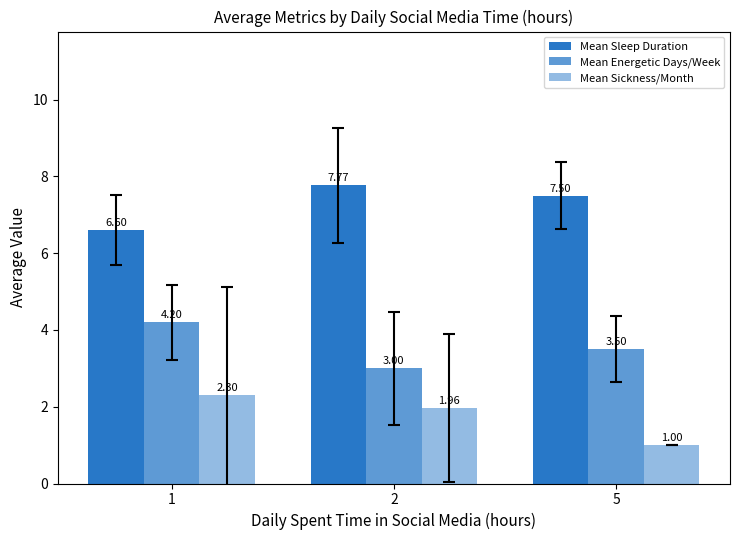

What is the highest value of the Mean Sleep Duration series?

7.8